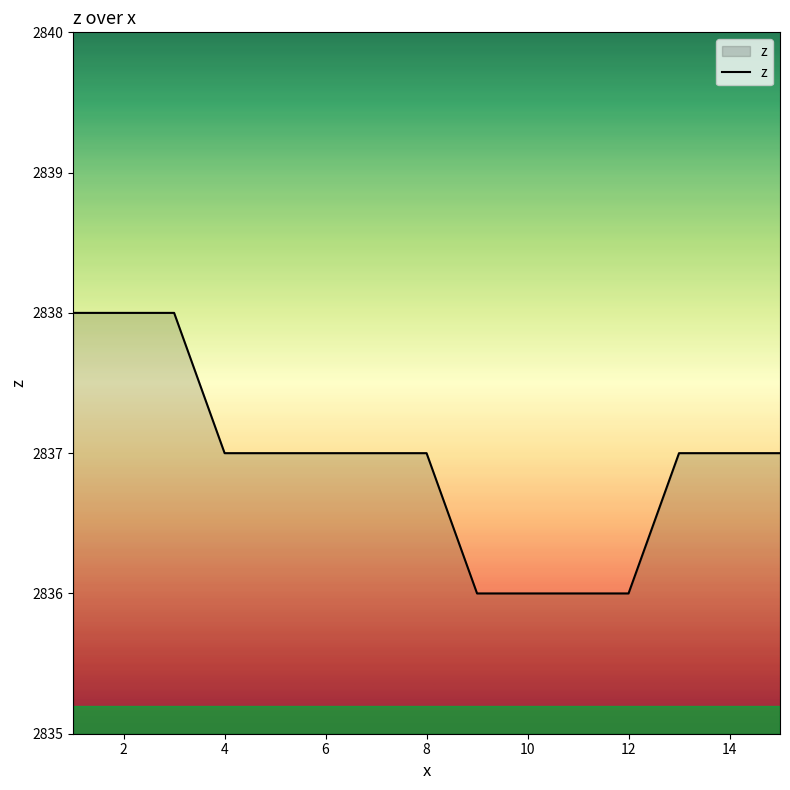

What is the minimum value shown in the chart?

2836